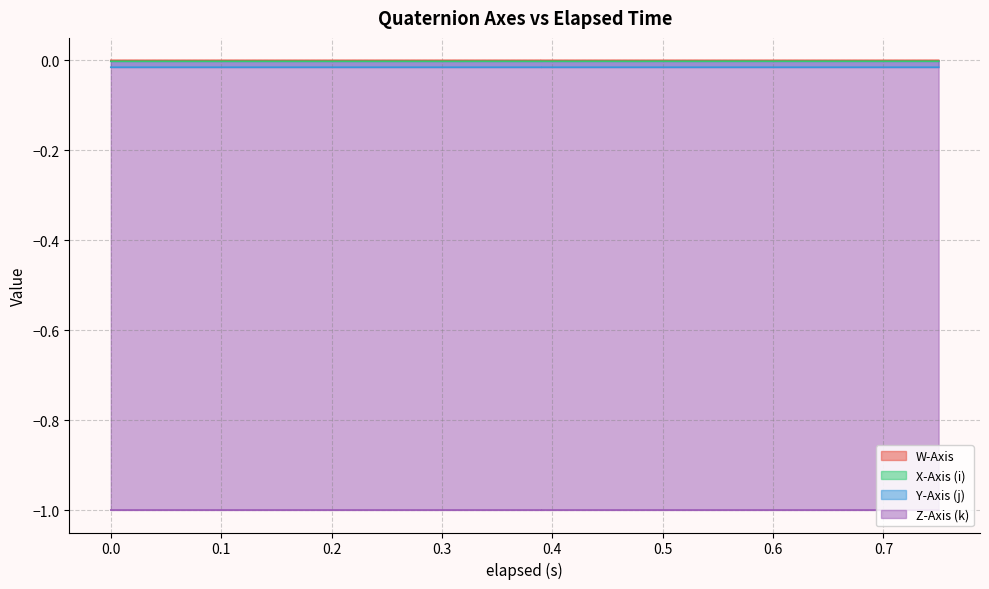

True or false: W-Axis and X-Axis (i) cross at least once.

False